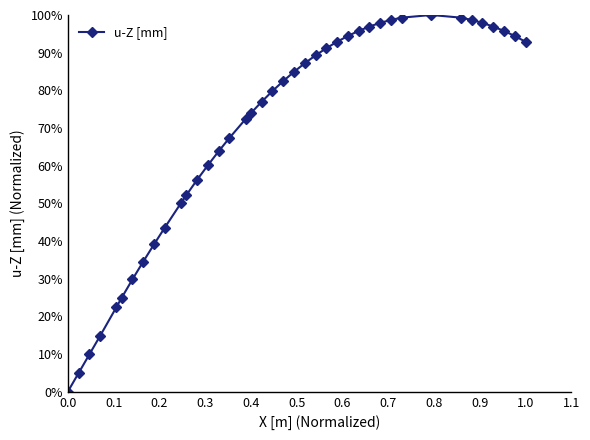

True or false: there are more than 0 points higher than both neighbors.

True